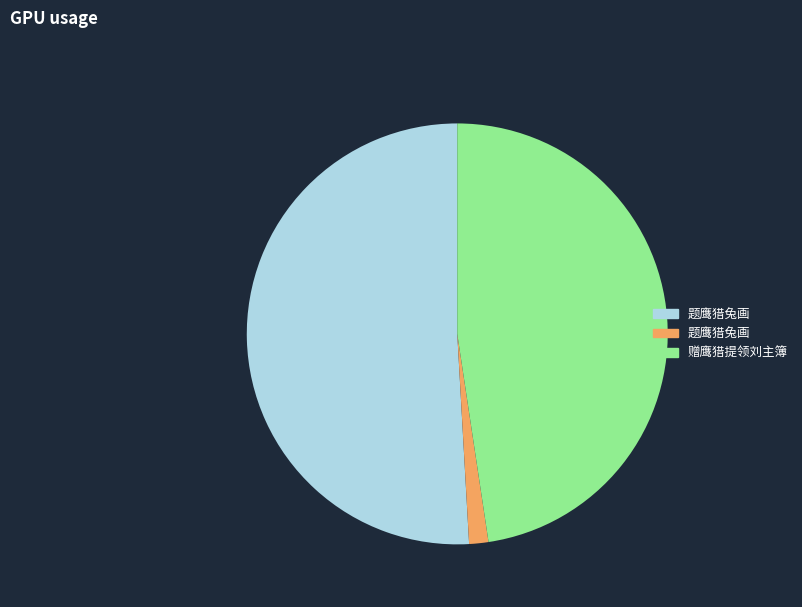

Is there any slice that represents more than half of the pie?

Yes